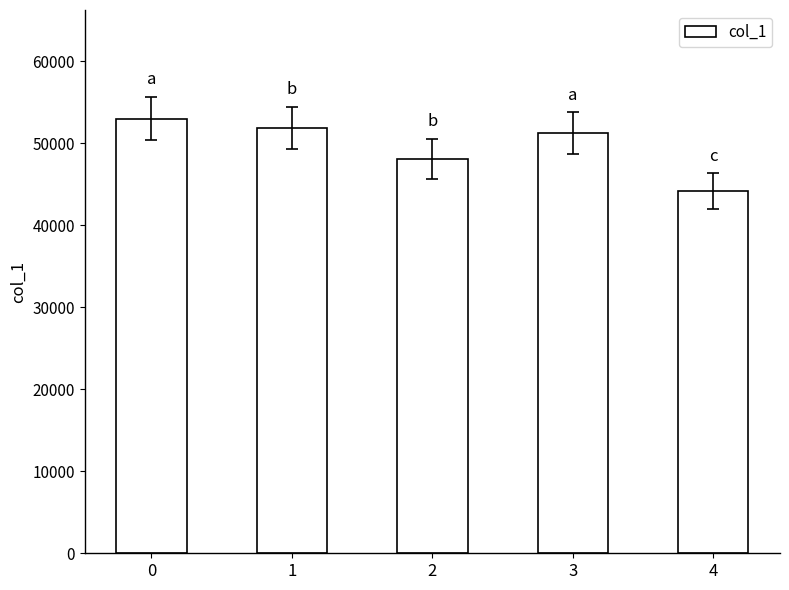

What is the minimum value shown in the chart?

44135